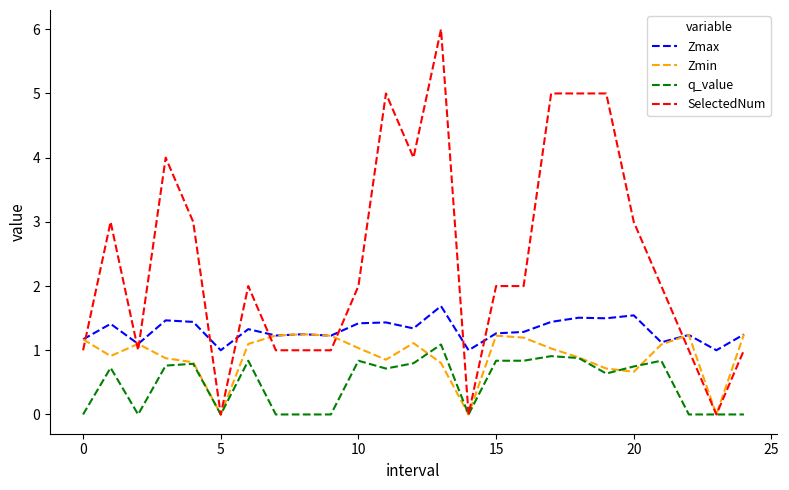

True or false: Zmax and q_value intersect in this chart.

False